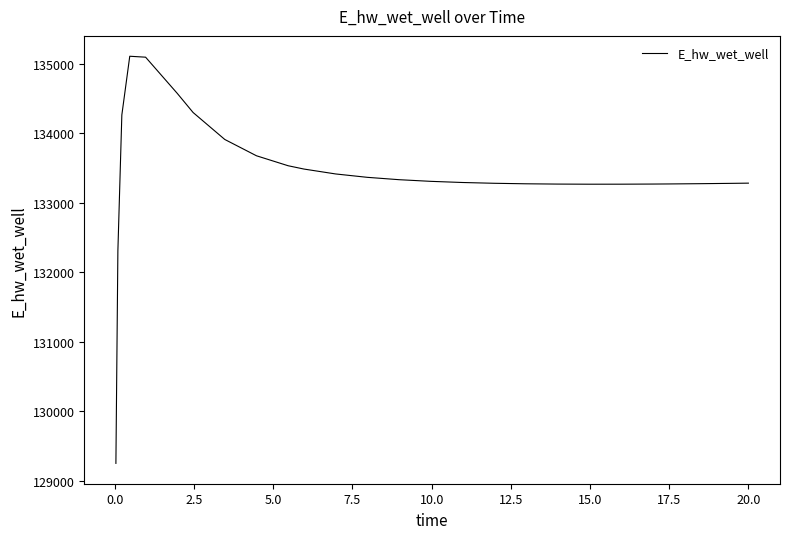

What is the difference between the maximum and minimum values?

5858.4